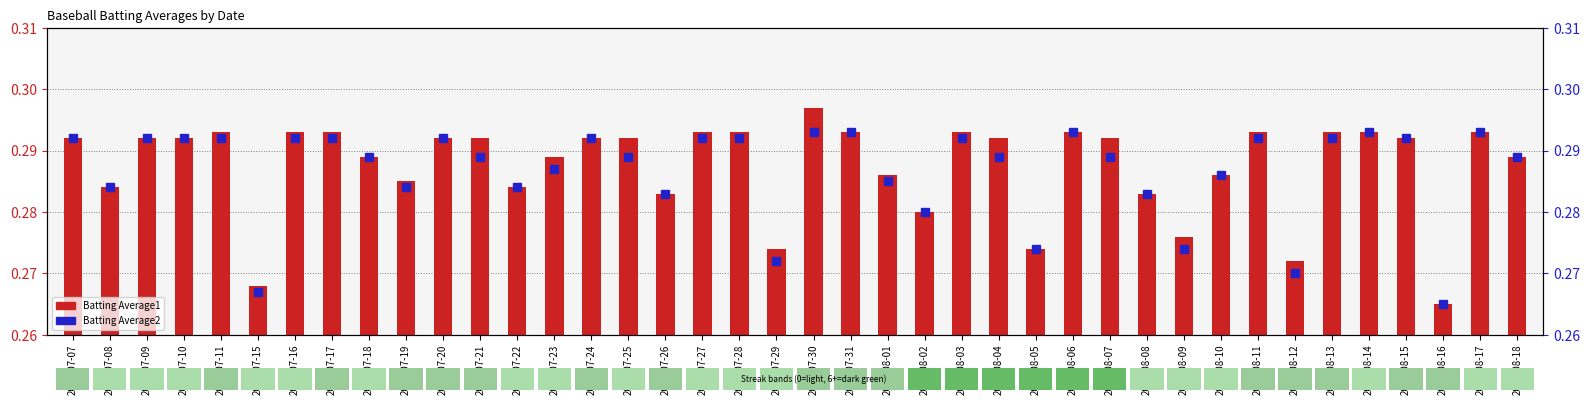

At how many categories does at least one series exceed 0?

40